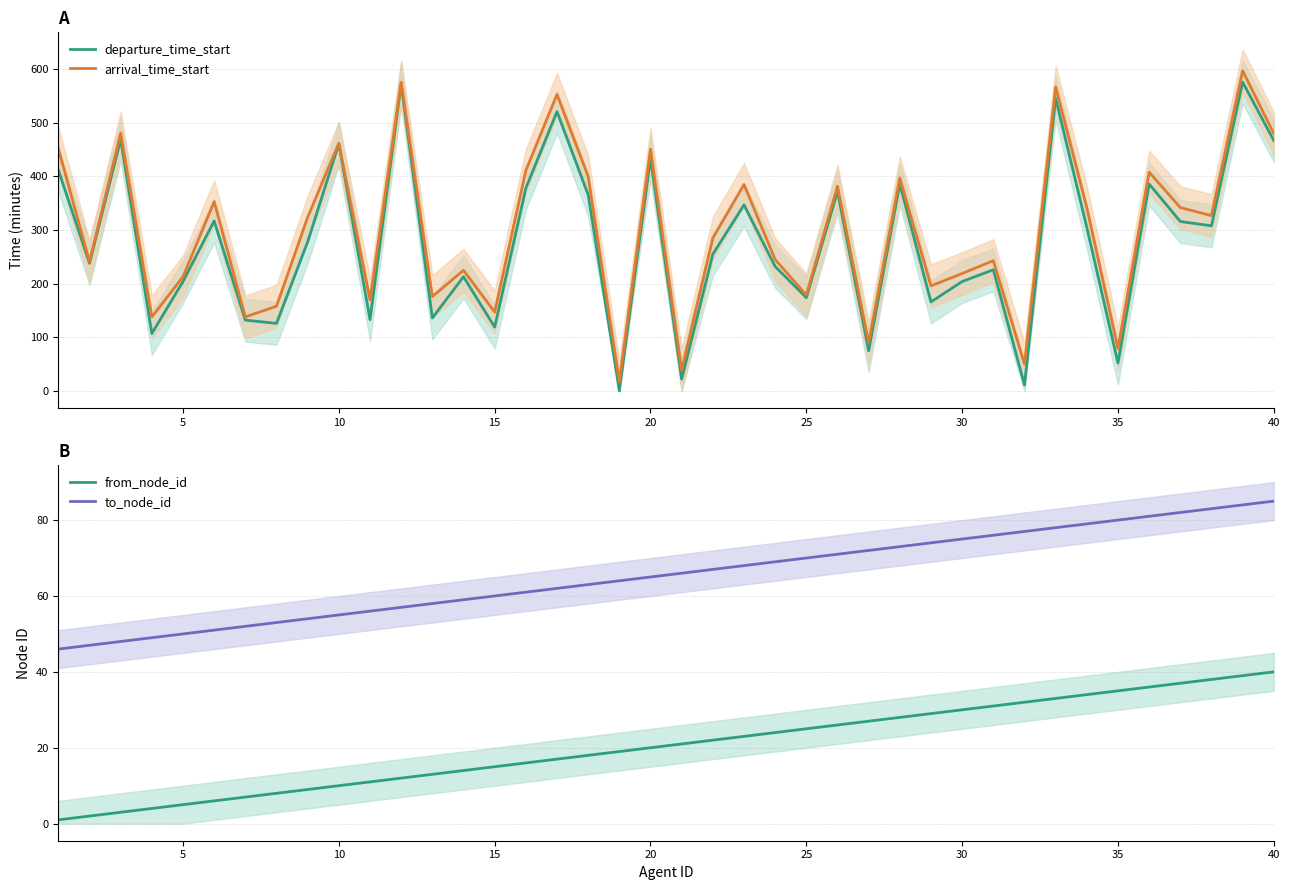

True or false: departure_time_start has more than 2 interior local peaks.

True